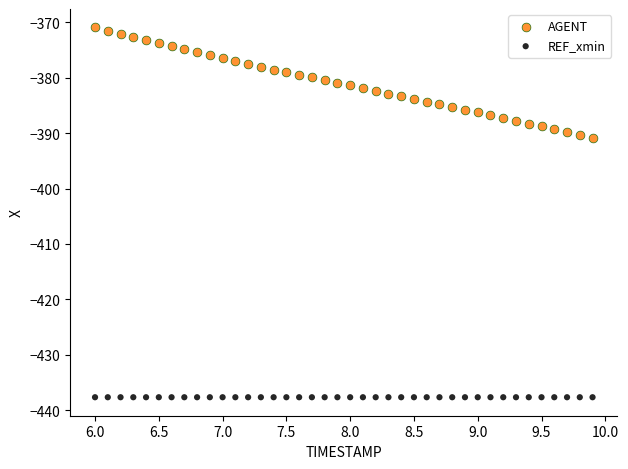

What are all the series names shown in the legend?

AGENT, REF_xmin